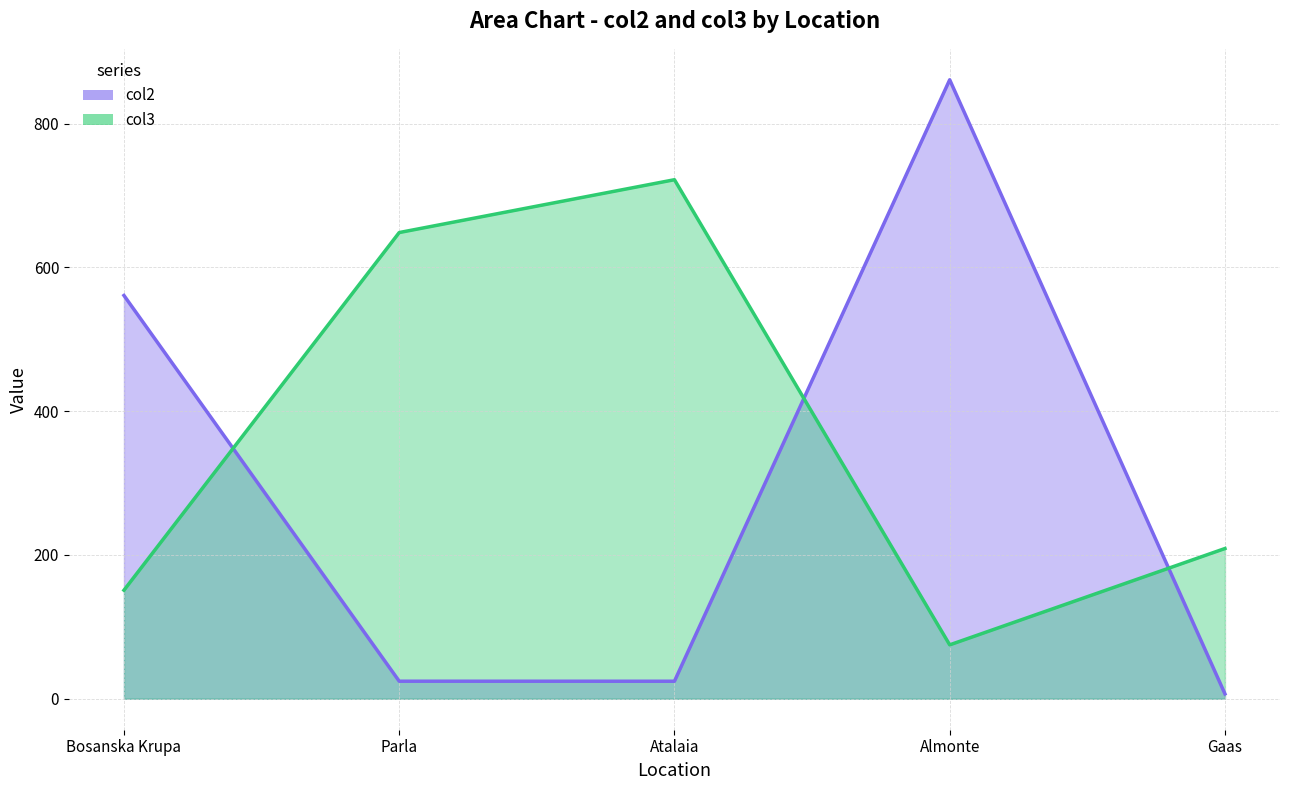

What are all the series names shown in the legend?

col2, col3